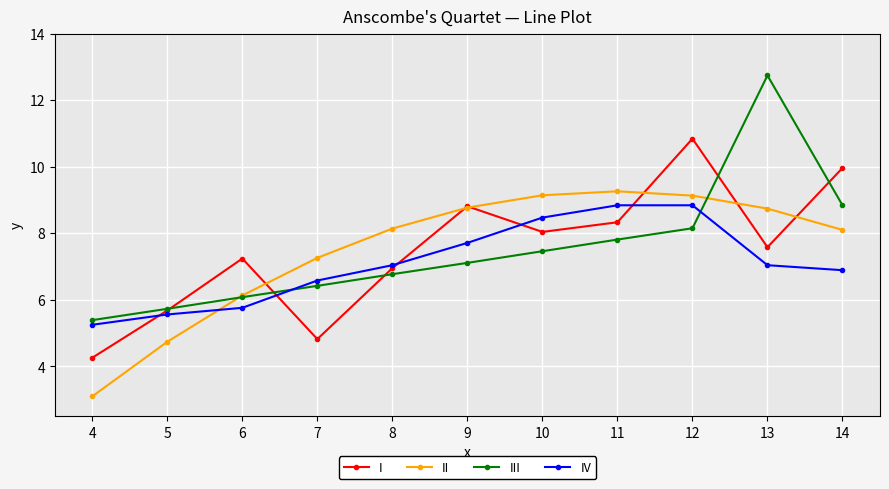

What is the sum of all IV values?

78.0